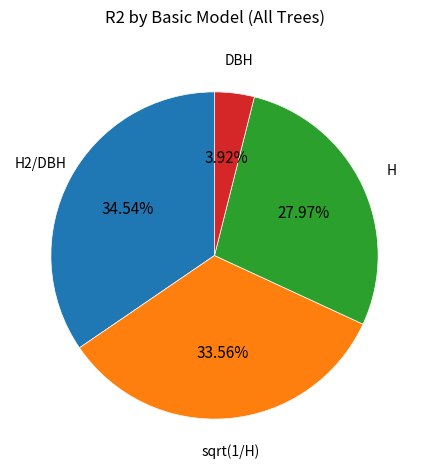

To the nearest percent, what is the combined percentage of DBH and H?

32%